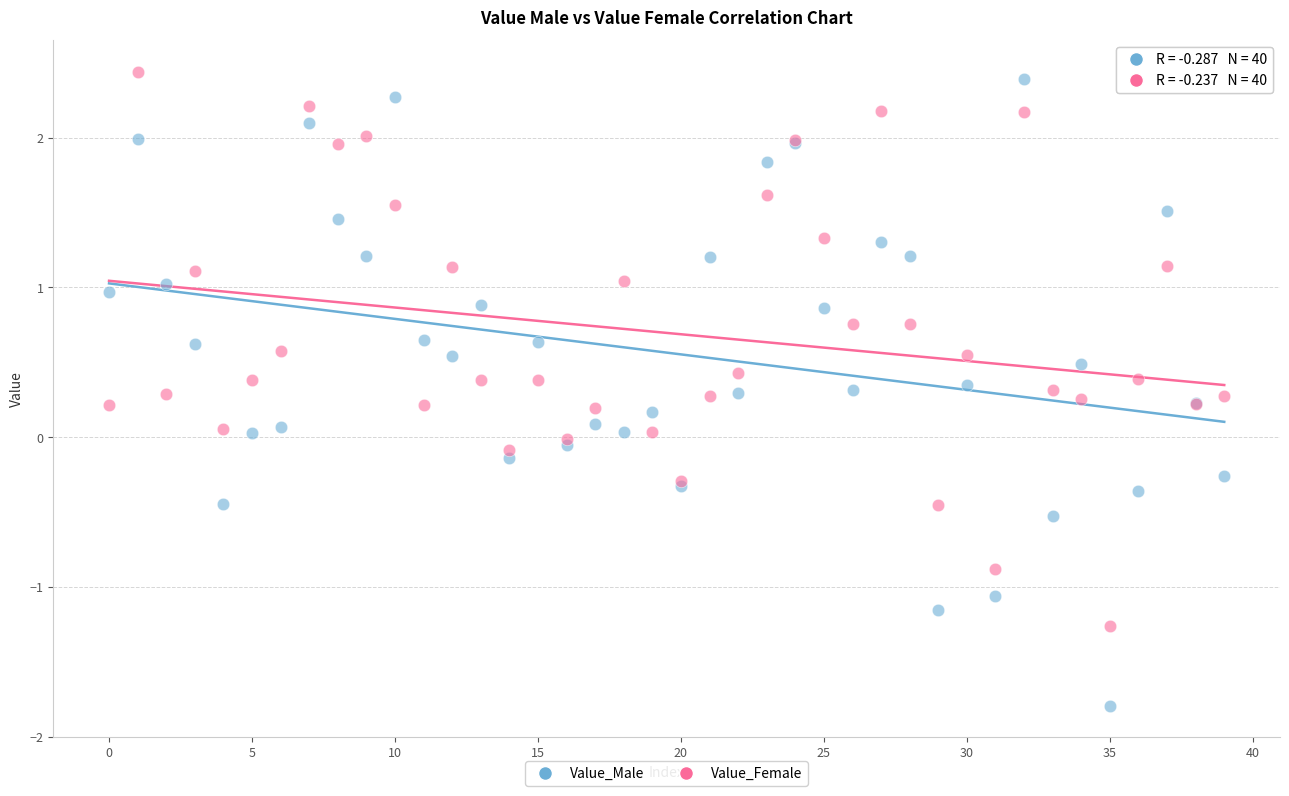

Which series reaches the maximum Y coordinate?

Value_Female